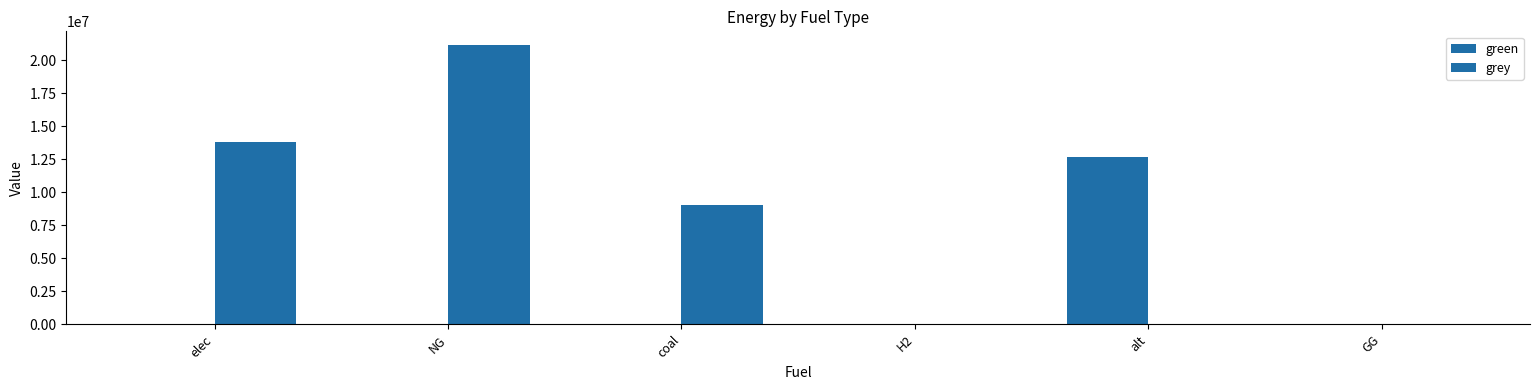

How many series are shown in this chart?

2